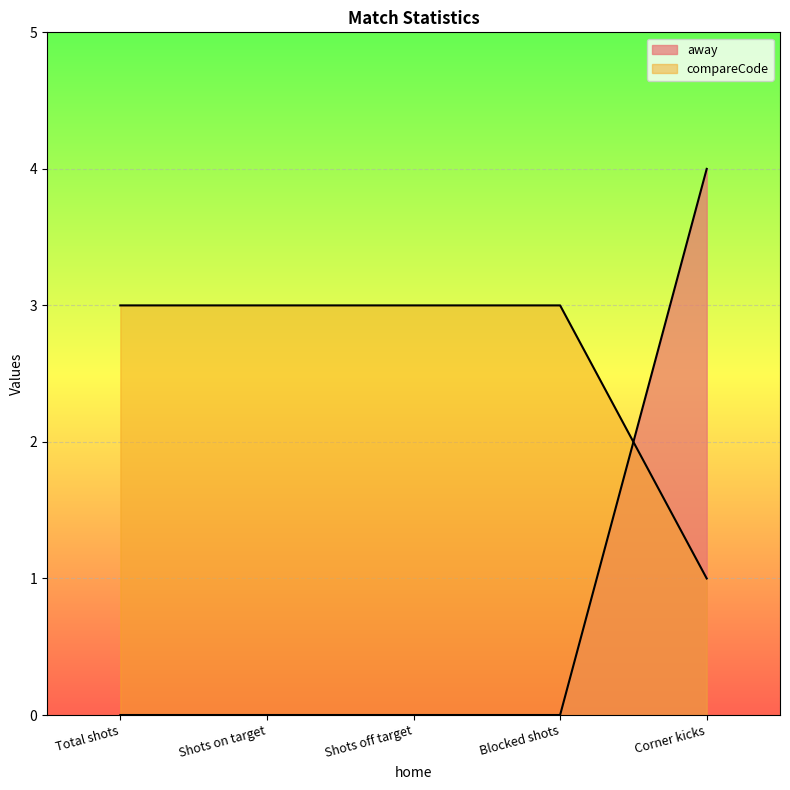

Which series has the largest total across all categories?

compareCode